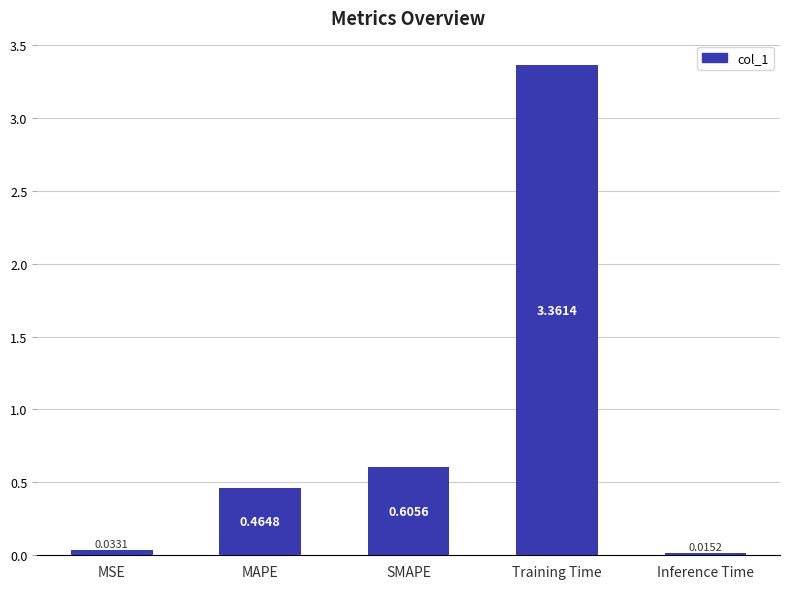

What is the average value?

0.9